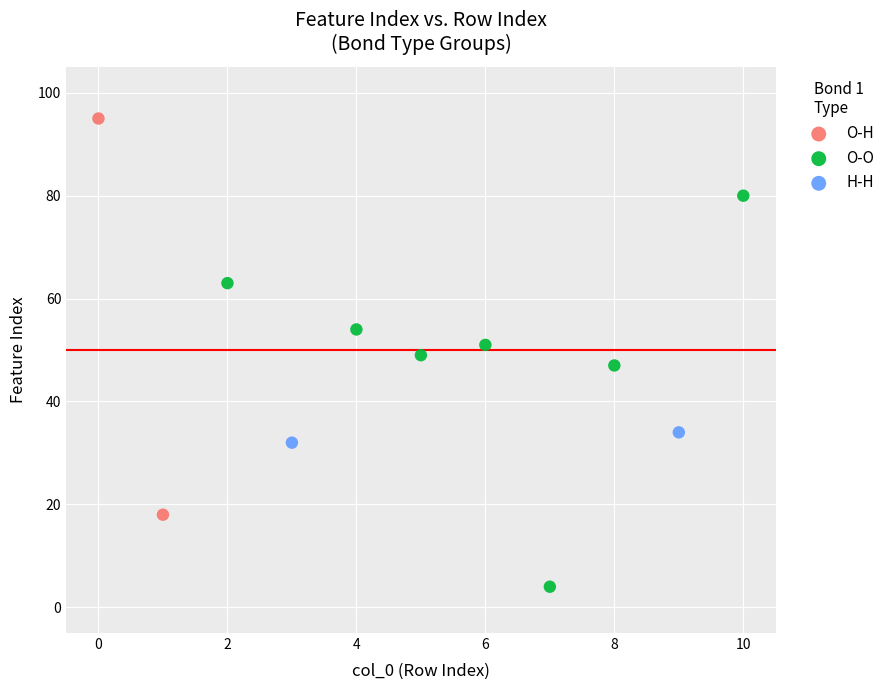

What are all the series names shown in the legend?

O-H, O-O, H-H